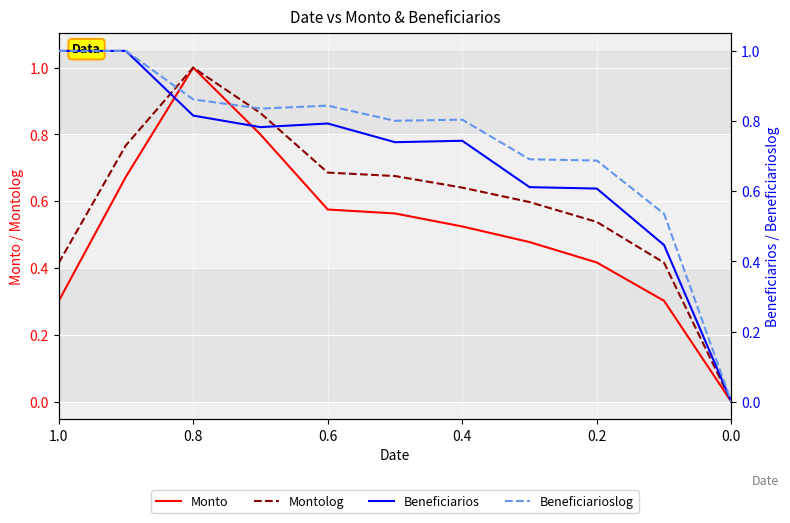

Count the Beneficiarios values in the range 0 to 1.

11